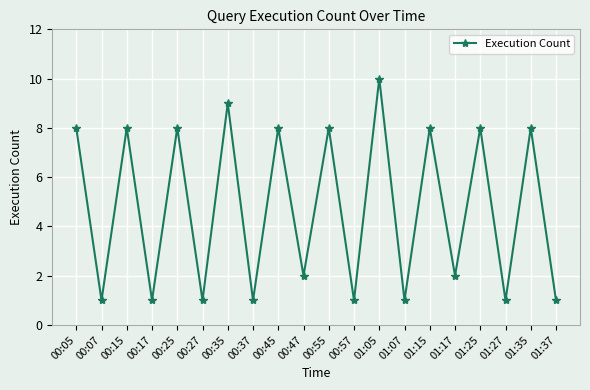

What is the maximum value shown in the chart?

10